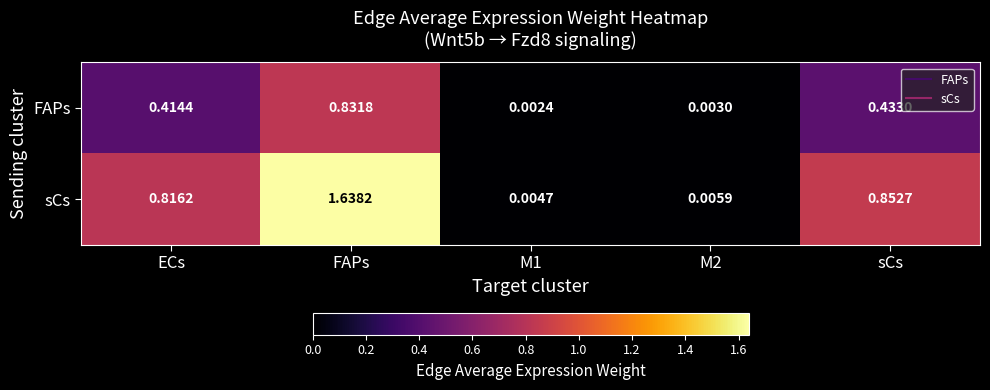

List the series in order of their peak value, lowest first.

FAPs, sCs